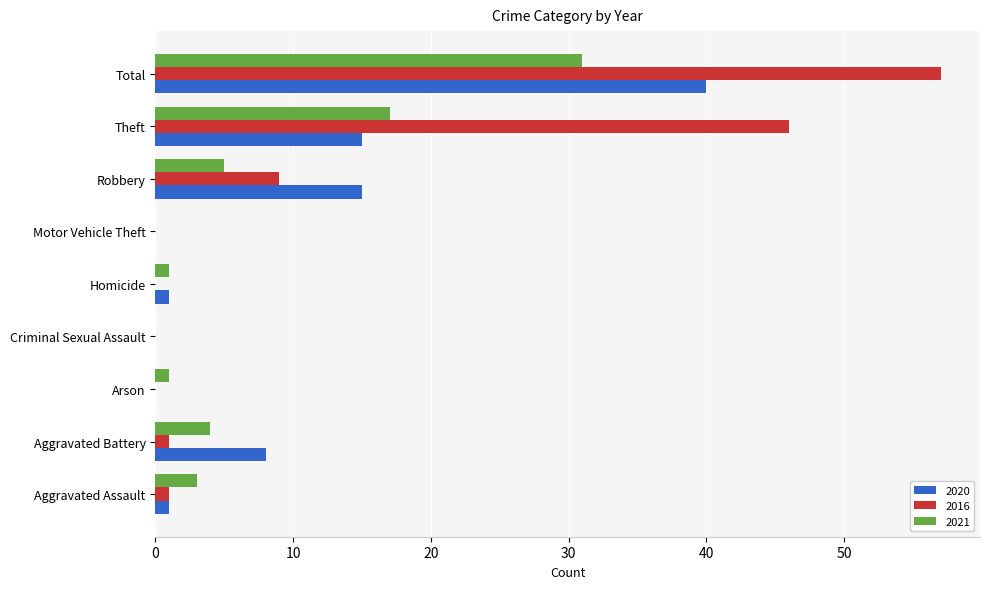

Is the value of 2016 at Aggravated Battery greater than the value of 2021 at Aggravated Battery?

No